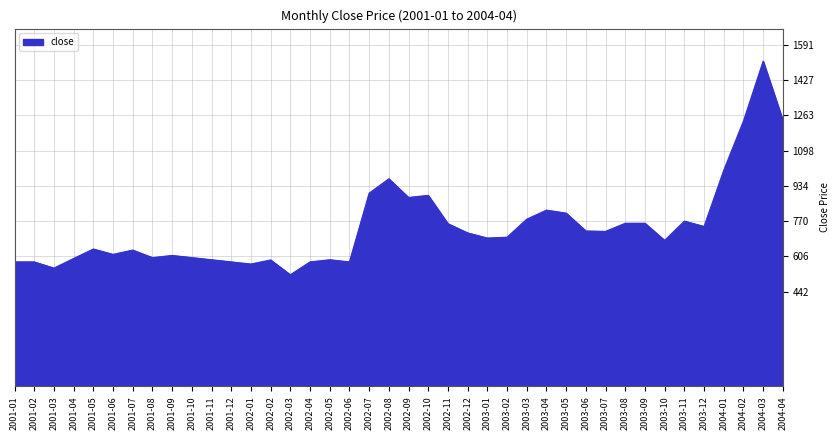

What is the average value?

742